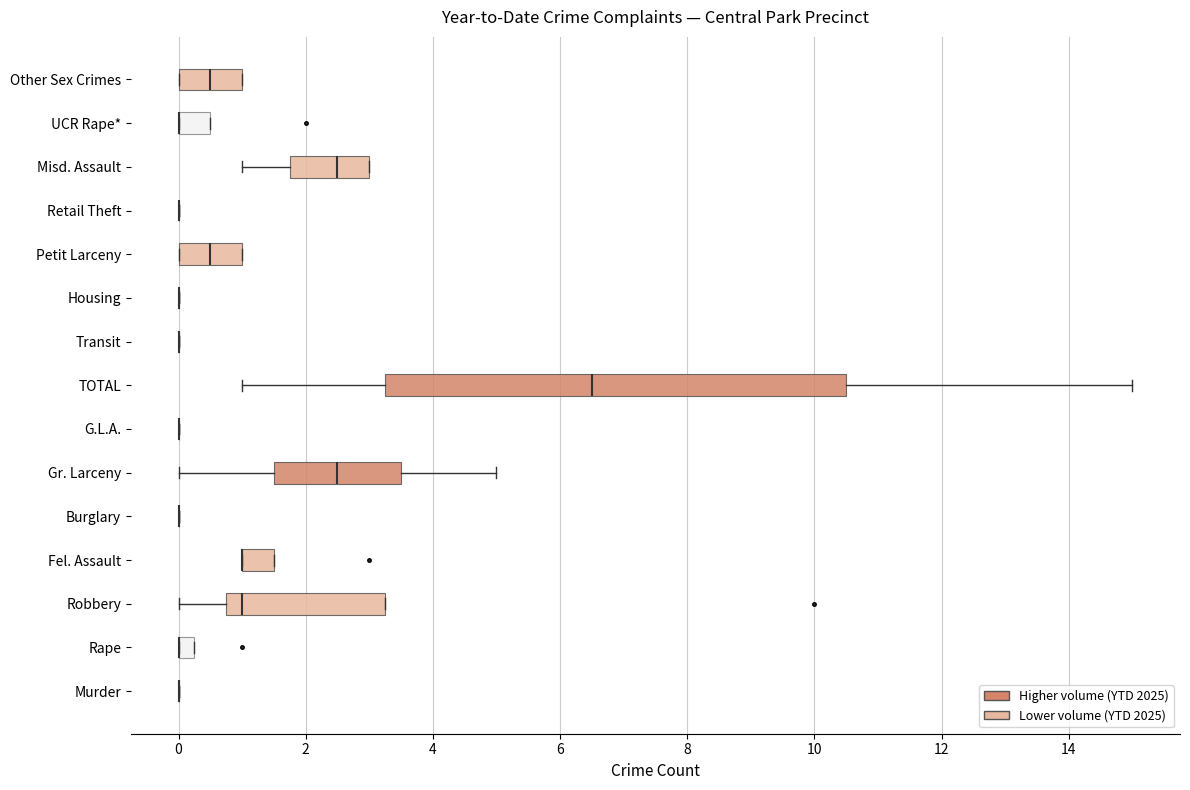

Where does the left whisker of the box for TOTAL end on the x-axis? The values are not printed on the chart, so give them approximately, as read against the axis.

1.0